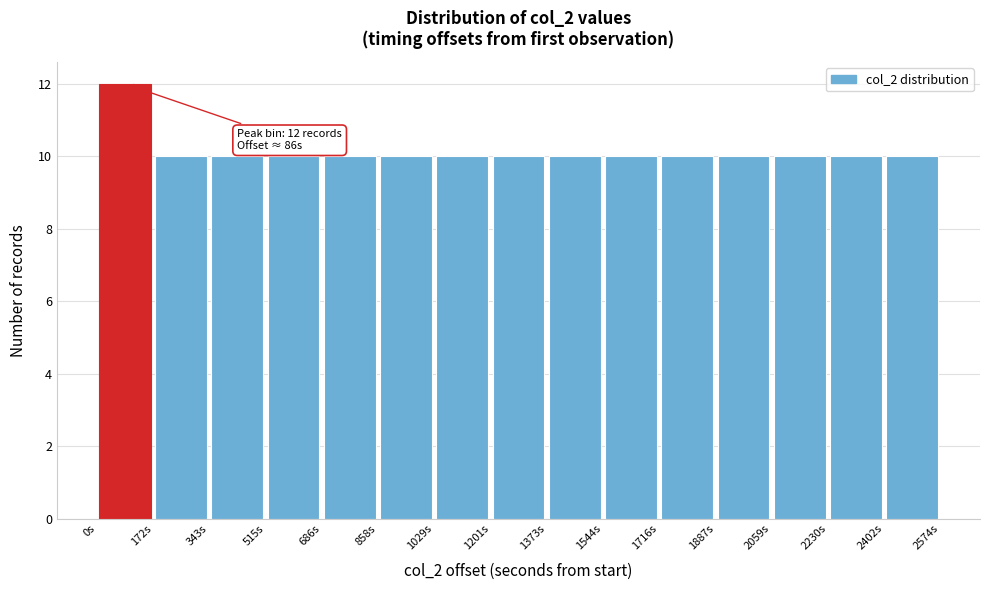

Which range on the x-axis has the tallest bar?

0 to 180